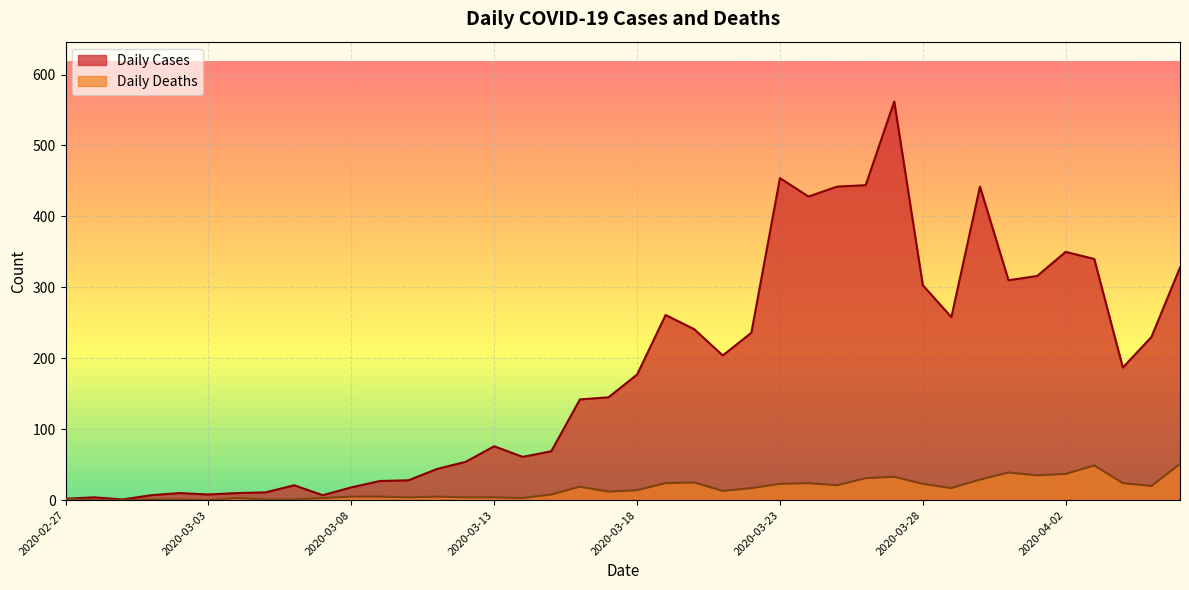

Rank the series by their maximum value, from highest to lowest.

Daily Cases, Daily Deaths